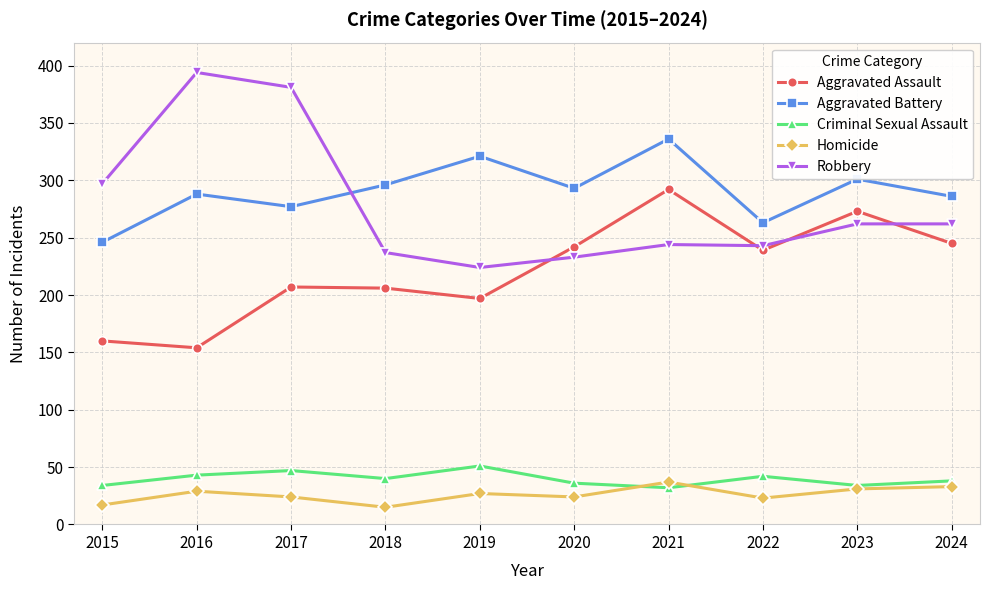

Where is the first local minimum for Homicide?

2018